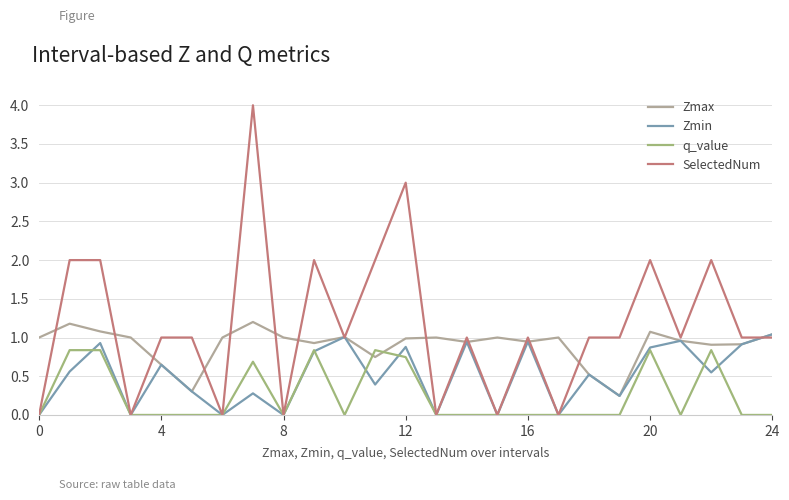

Reading left to right, list all the values displayed in this chart.

Zmax: 1.0	1.2	1.1	1.0	0.6	0.3	1.0	1.2	1.0	0.9	1.0	0.7	1.0	1.0	0.9	1.0	0.9	1.0	0.5	0.2	1.1	1.0	0.9	0.9	1.0
Zmin: 0.0	0.6	0.9	0.0	0.6	0.3	0.0	0.3	0.0	0.8	1.0	0.4	0.9	0.0	0.9	0.0	0.9	0.0	0.5	0.2	0.9	1.0	0.5	0.9	1.0
q_value: 0.0	0.8	0.8	0.0	0.0	0.0	0.0	0.7	0.0	0.8	0.0	0.8	0.7	0.0	0.0	0.0	0.0	0.0	0.0	0.0	0.8	0.0	0.8	0.0	0.0
SelectedNum: 0.0	2.0	2.0	0.0	1.0	1.0	0.0	4.0	0.0	2.0	1.0	2.0	3.0	0.0	1.0	0.0	1.0	0.0	1.0	1.0	2.0	1.0	2.0	1.0	1.0